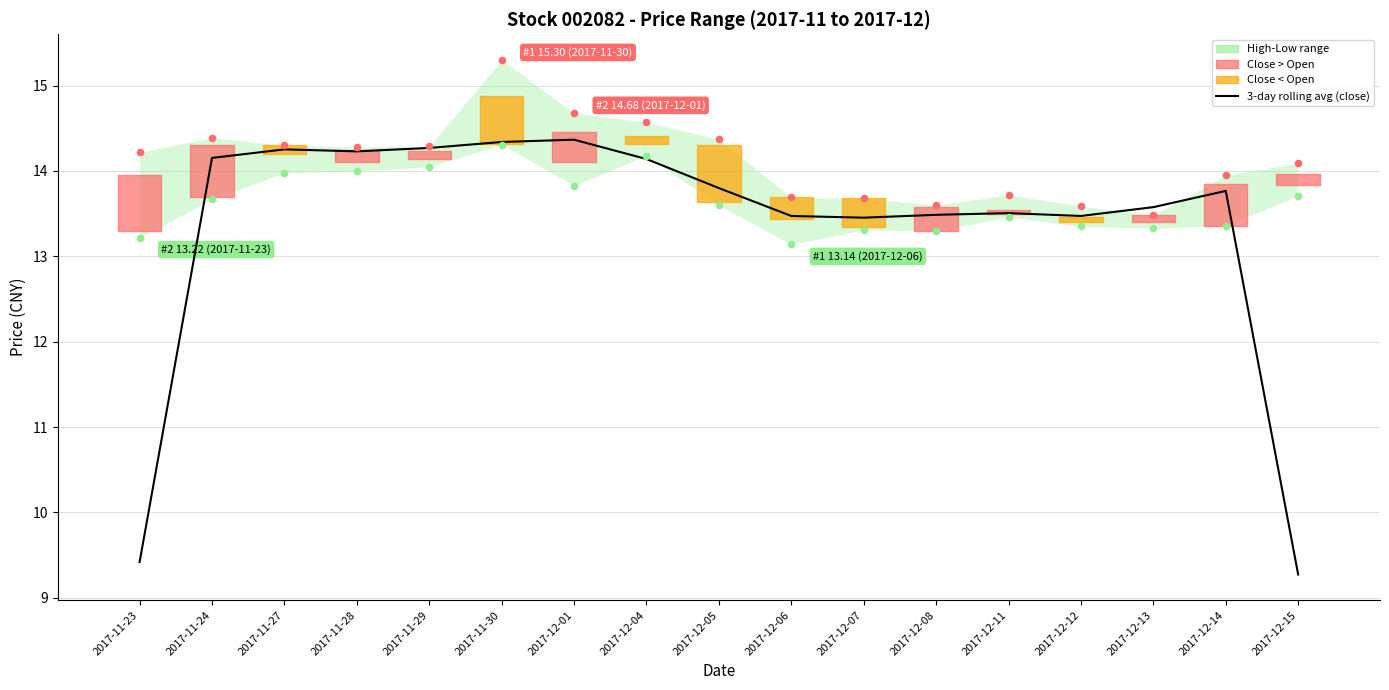

Which series has the largest Y range (max minus min)?

3-day rolling avg (close)